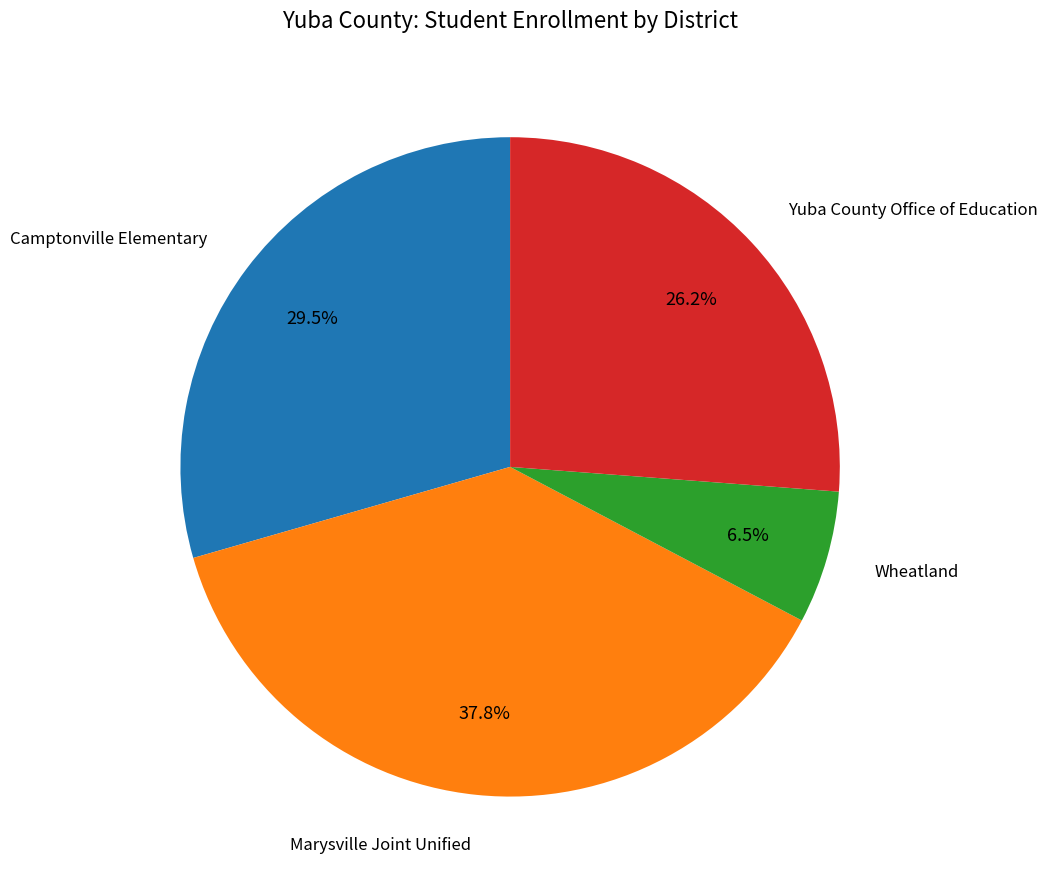

To the nearest percent, what is the average slice percentage?

25%